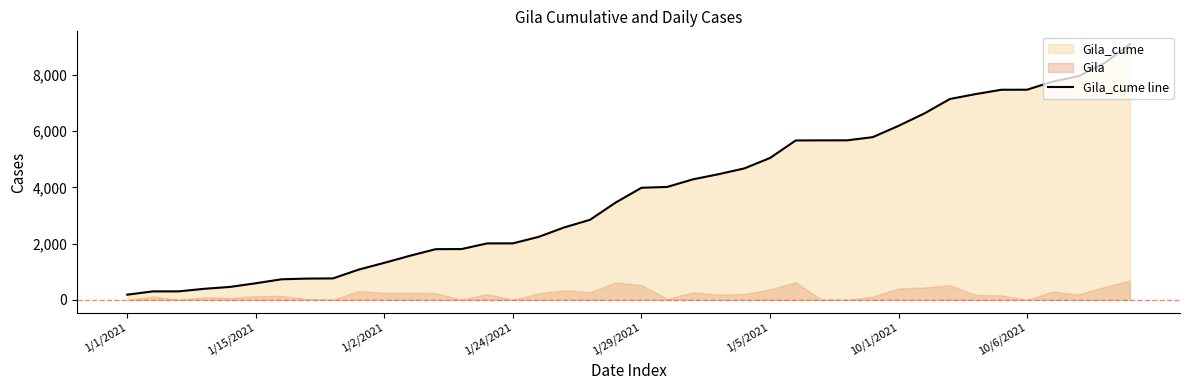

What is the sum of all values?

151843